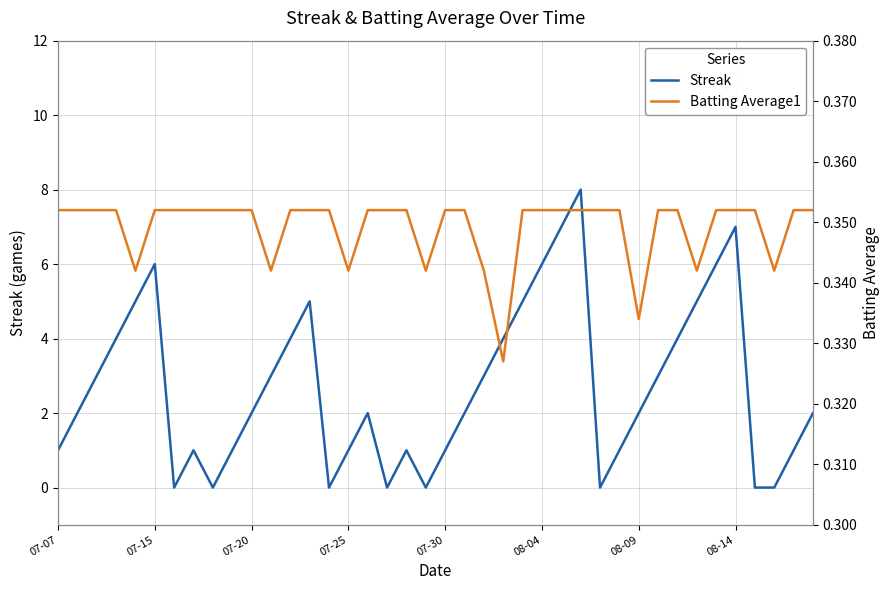

What position from the left is 37?

38